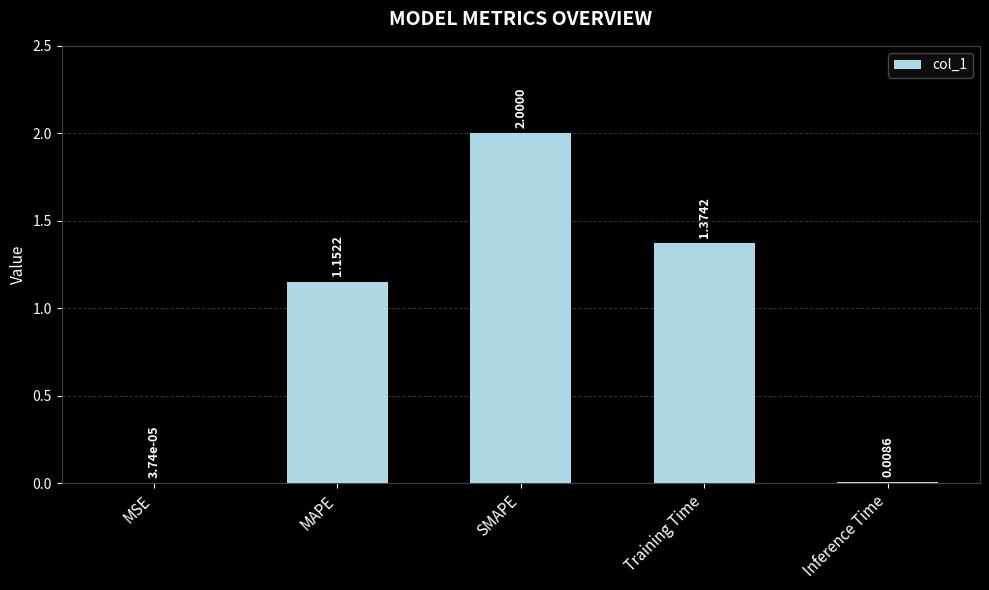

What is the maximum value shown in the chart?

2.0